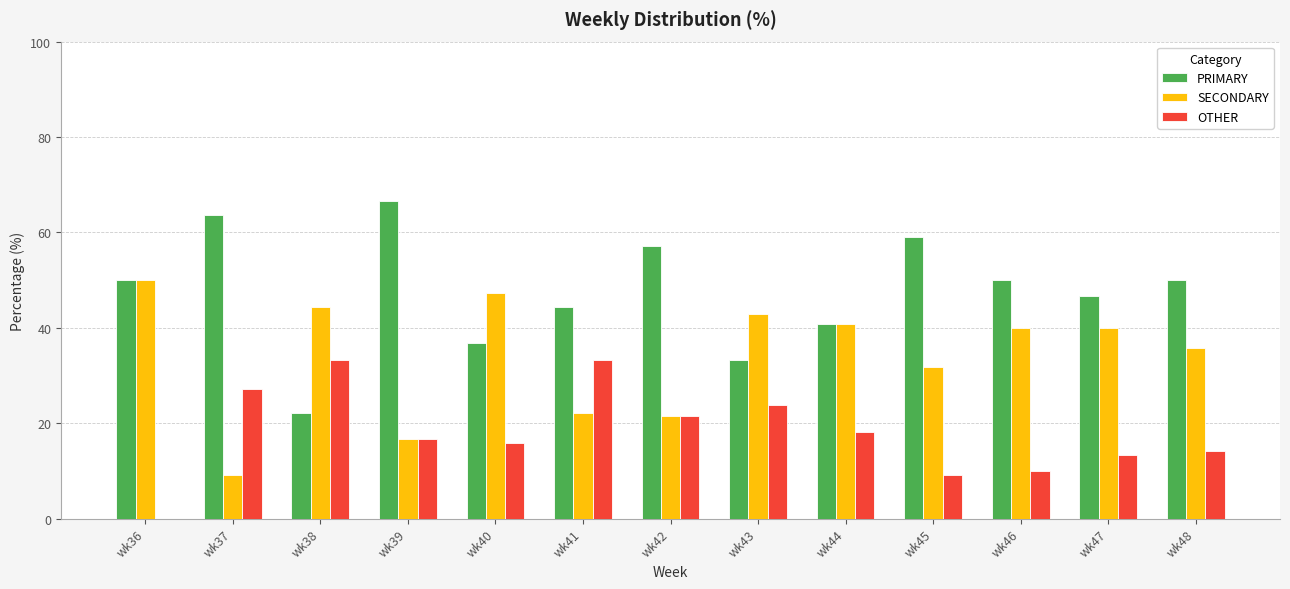

Reading left to right, transcribe all the data shown in this chart.

PRIMARY: wk36=50.0	wk37=63.6	wk38=22.2	wk39=66.7	wk40=36.8	wk41=44.4	wk42=57.1	wk43=33.3	wk44=40.9	wk45=59.1	wk46=50.0	wk47=46.7	wk48=50.0
SECONDARY: wk36=50.0	wk37=9.1	wk38=44.4	wk39=16.7	wk40=47.4	wk41=22.2	wk42=21.4	wk43=42.9	wk44=40.9	wk45=31.8	wk46=40.0	wk47=40.0	wk48=35.7
OTHER: wk36=0.0	wk37=27.3	wk38=33.3	wk39=16.7	wk40=15.8	wk41=33.3	wk42=21.4	wk43=23.8	wk44=18.2	wk45=9.1	wk46=10.0	wk47=13.3	wk48=14.3